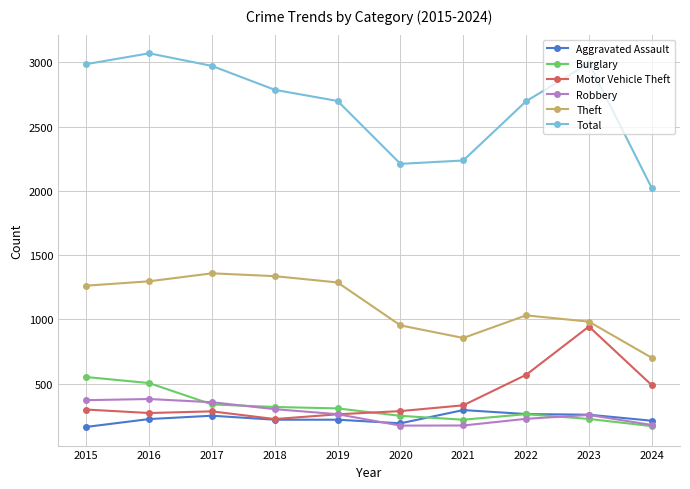

What is the value of the Total point at the 5th from the left?

2700